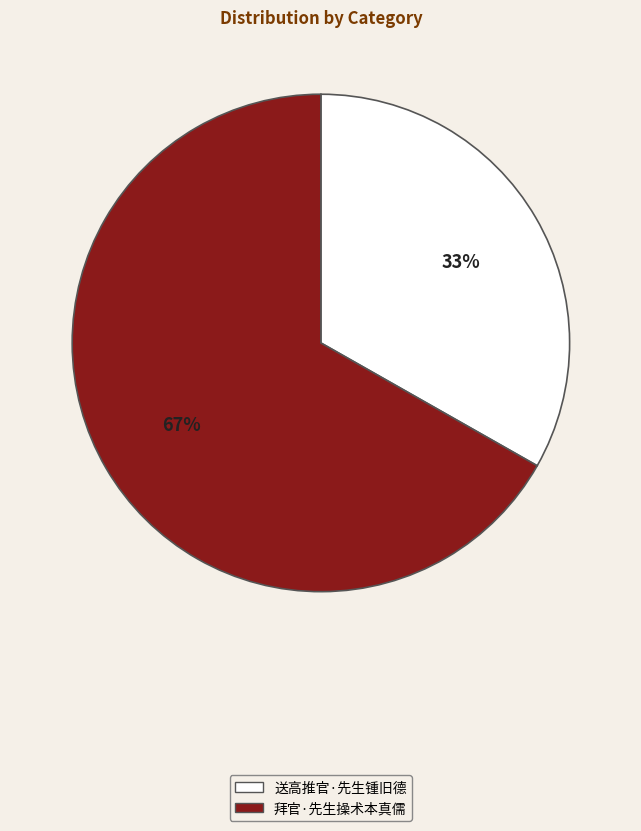

Do 拜官·先生操术本真儒 and 送高推官·先生锺旧德 together represent more than half of the pie?

Yes